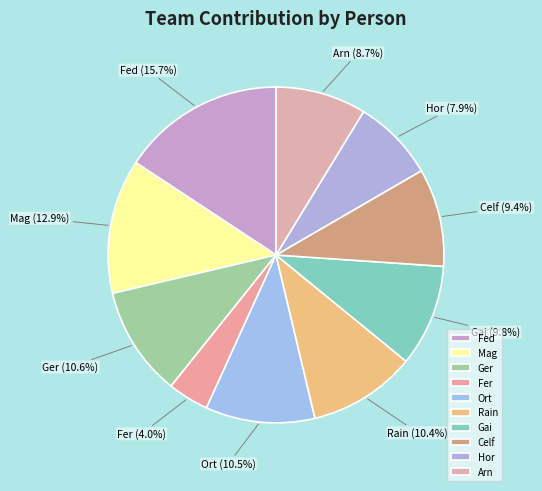

Approximately how many times larger is the value at Mag compared to Celf?

1.4